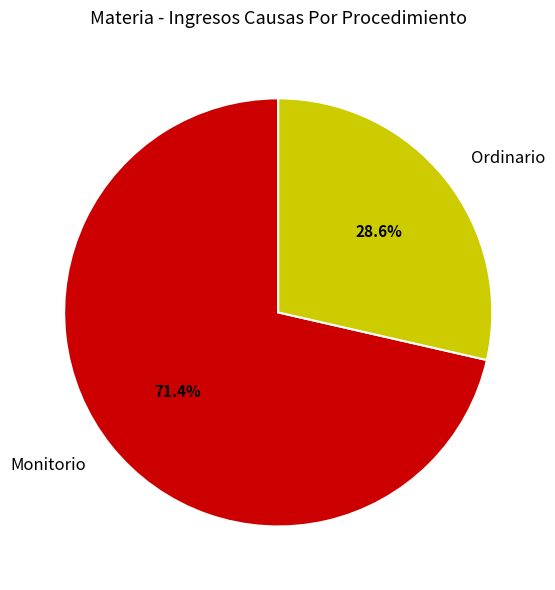

What percentage is the Monitorio slice, to the nearest percent?

71%